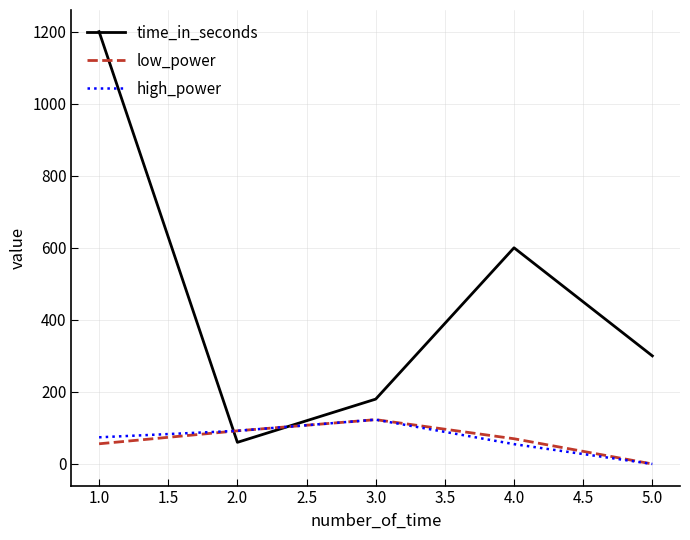

Which series has the largest range (max minus min)?

time_in_seconds